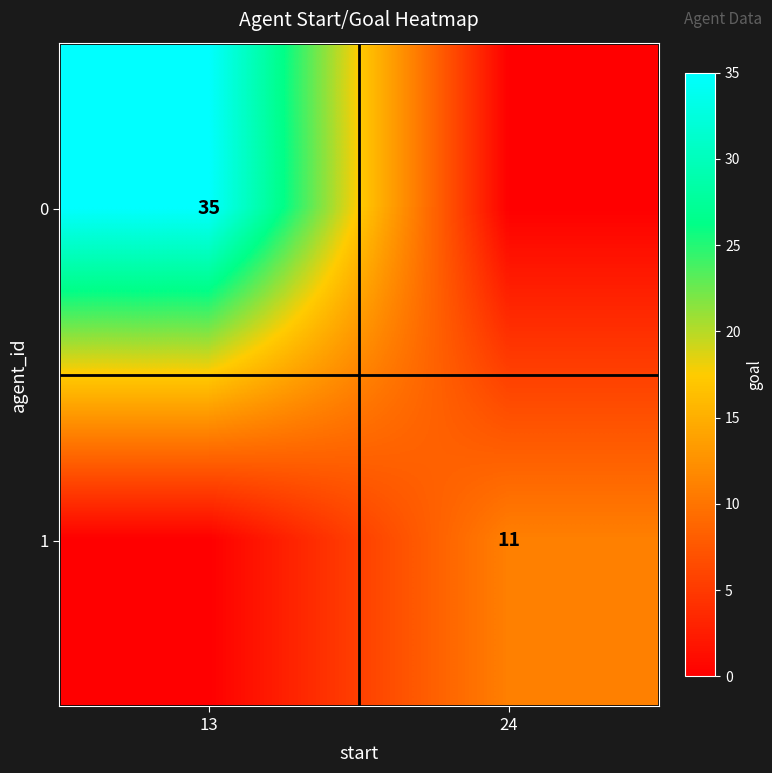

Which category has the lowest value across all series?

24